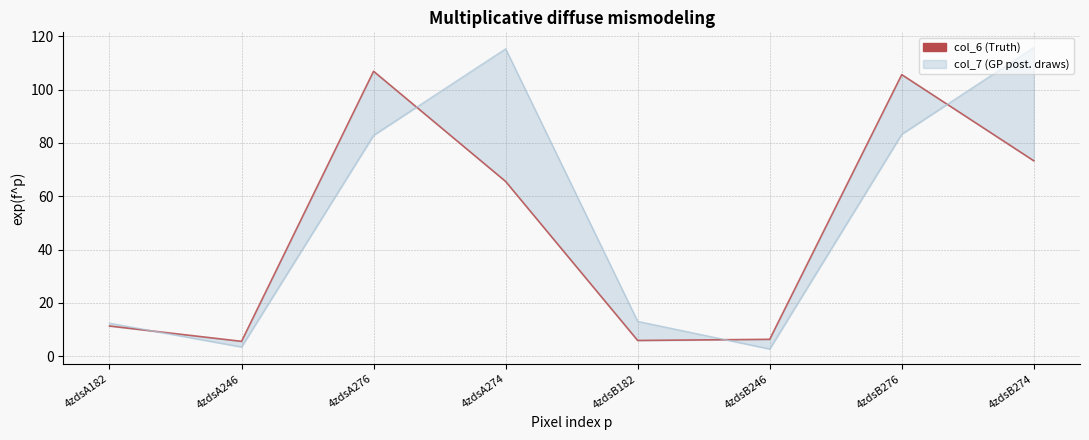

What is the total value across all series at 4zdsA246?

9.1